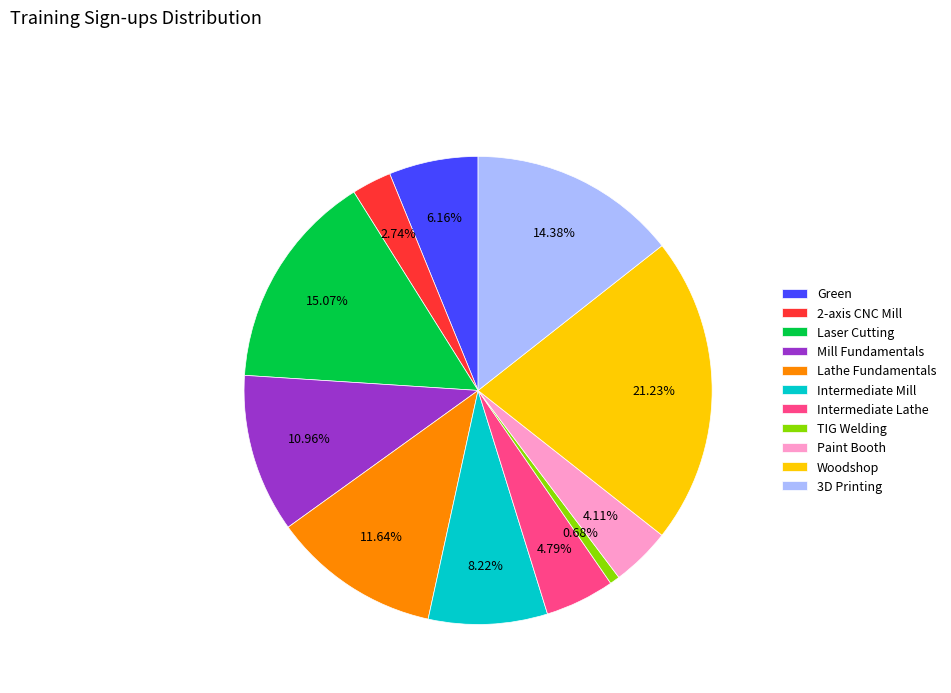

True or false: Intermediate Lathe accounts for 17% of the total.

False